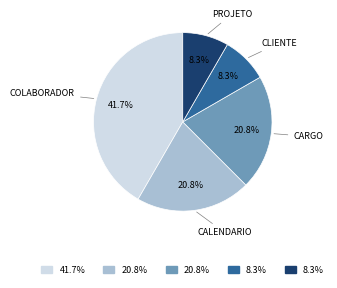

Is there a majority slice in this chart?

No